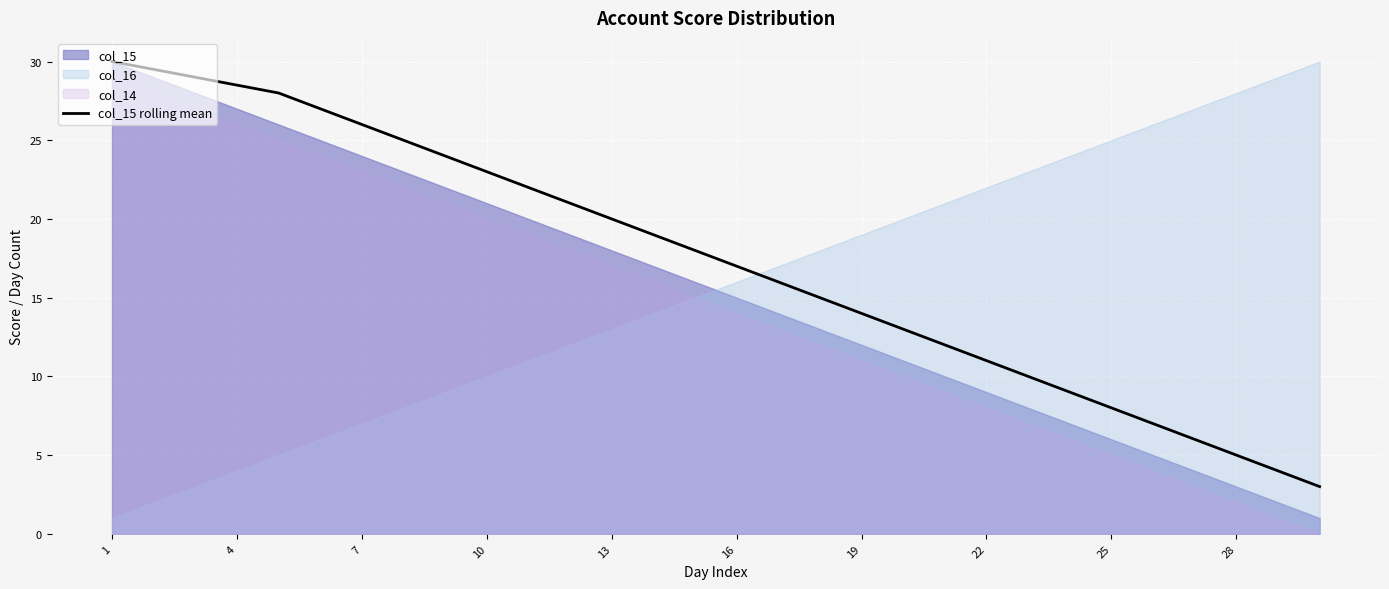

How many lines are shown in the chart?

1